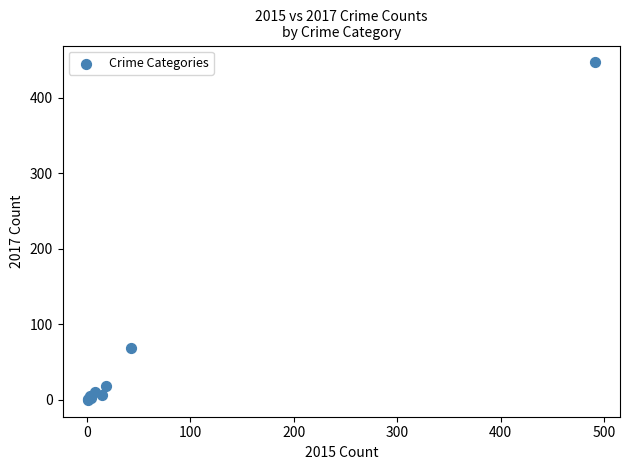

What Y value in the scatter plot is closest to 223?

69